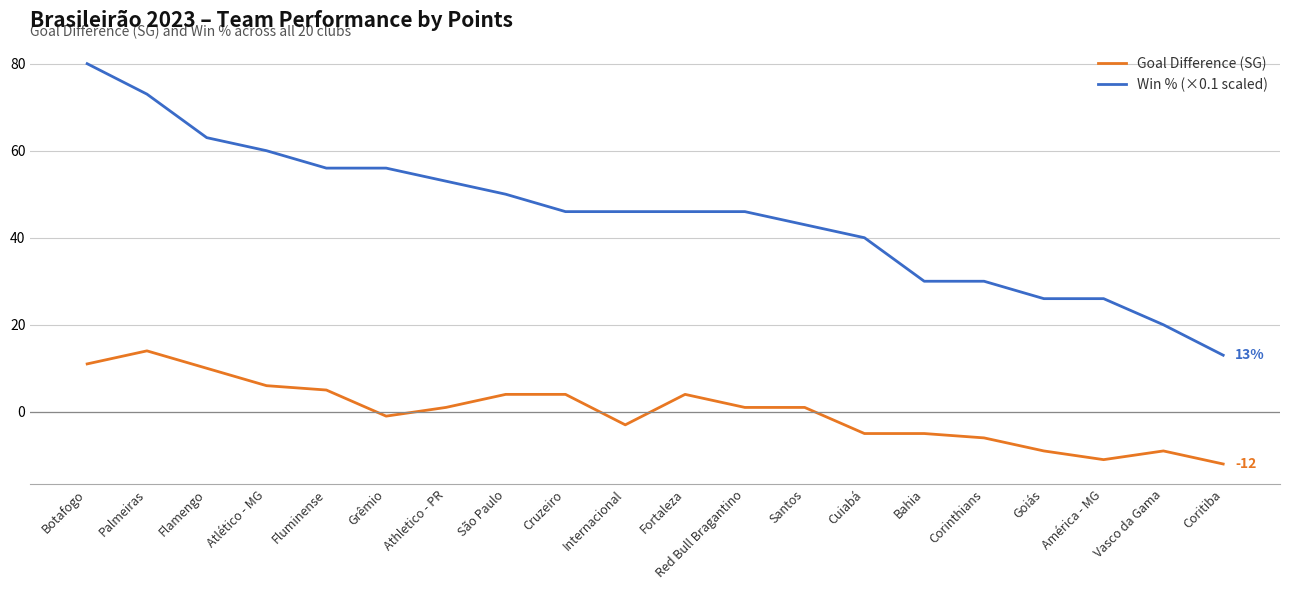

Which series has the largest total across all categories?

Win % (×0.1 scaled)